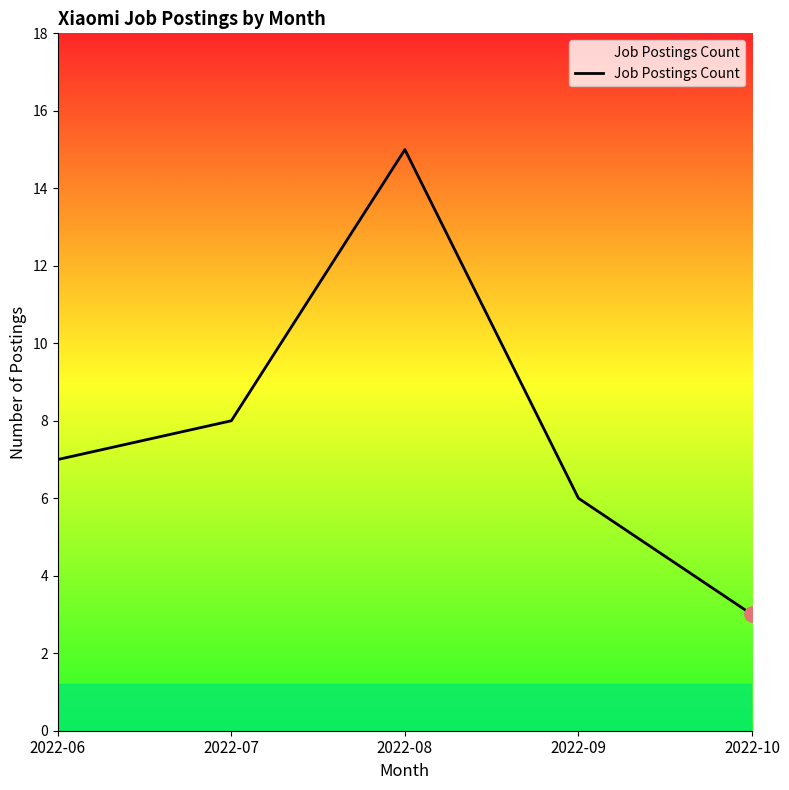

Approximately how many times larger is the value at 2022-06 compared to 2022-10?

2.3